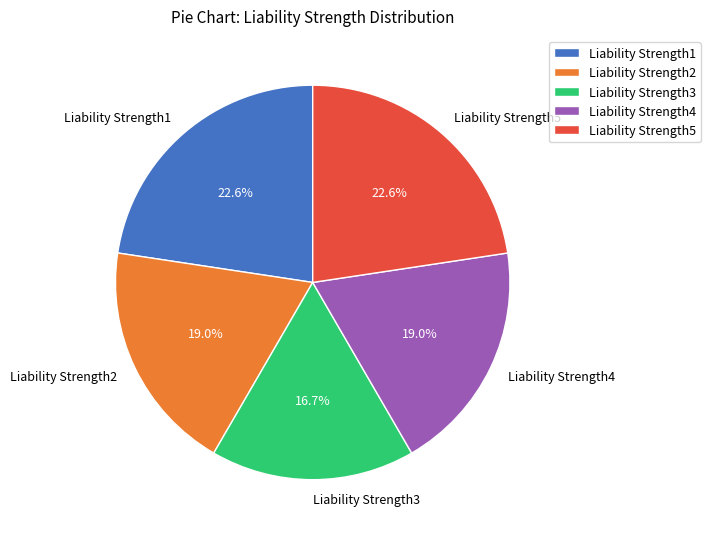

Do Liability Strength5 and Liability Strength3 together represent more than half of the pie?

No